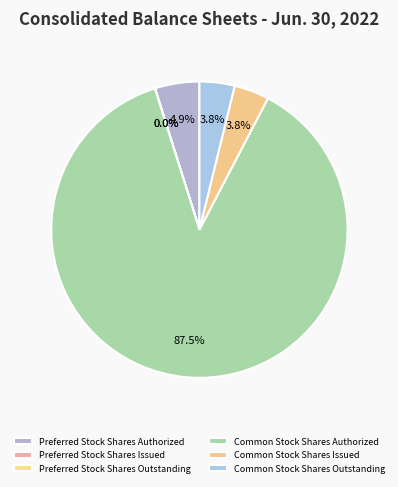

Is Common Stock Shares Authorized the majority of the pie?

Yes